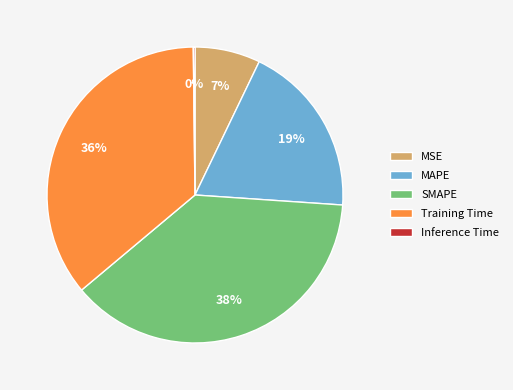

What is the largest slice in the pie chart?

SMAPE